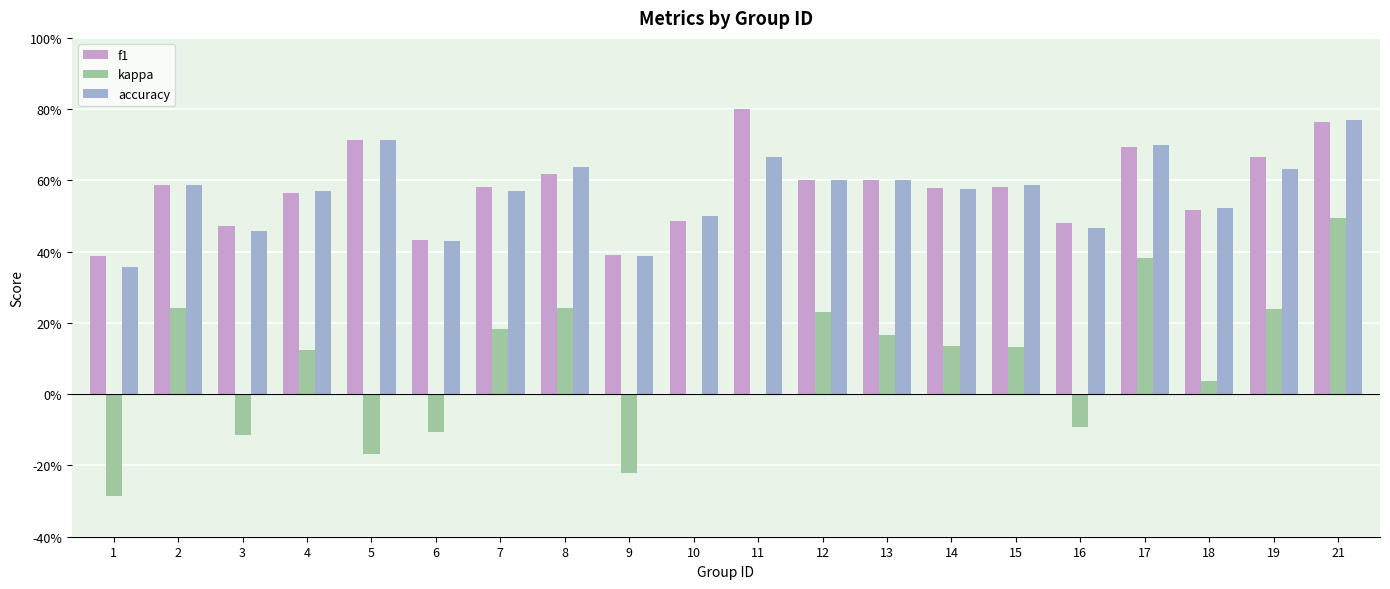

What is the average value of the f1 series?

0.6